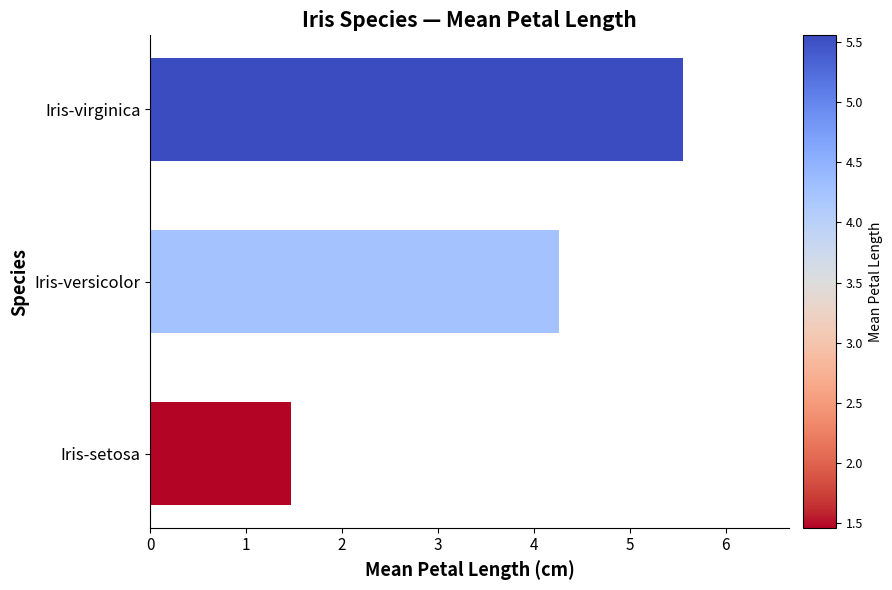

Approximately how many times larger is the value at Iris-setosa compared to Iris-versicolor?

0.3